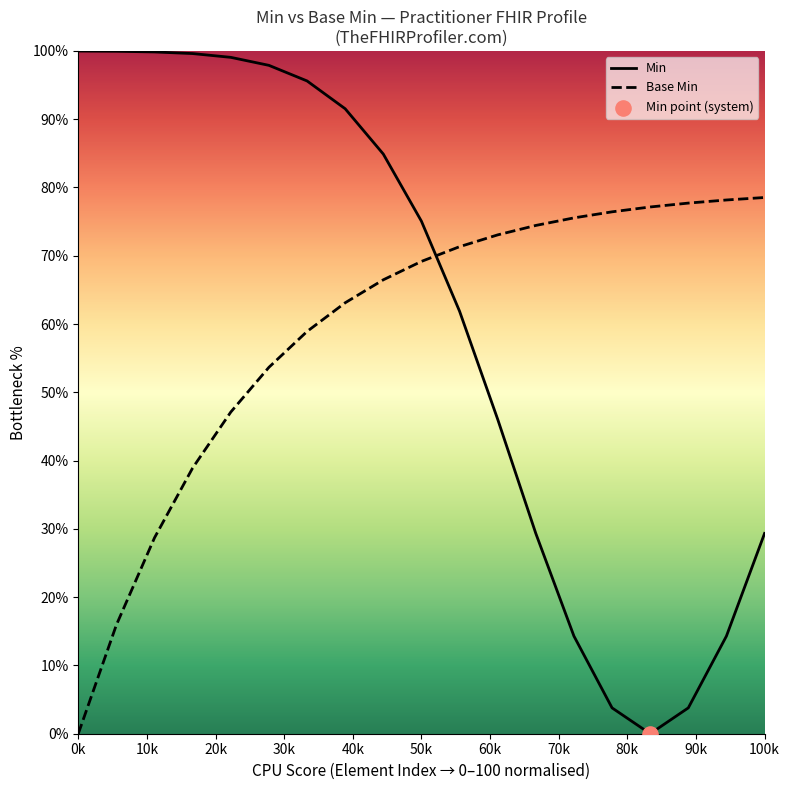

What are all the series names shown in the legend?

Min, Base Min